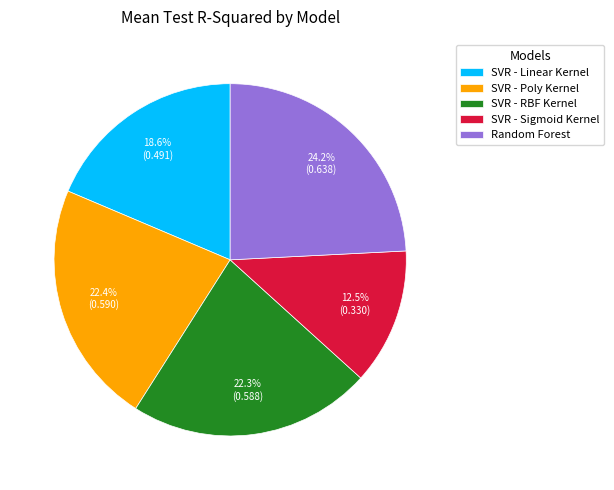

How many slices are in this pie chart?

5